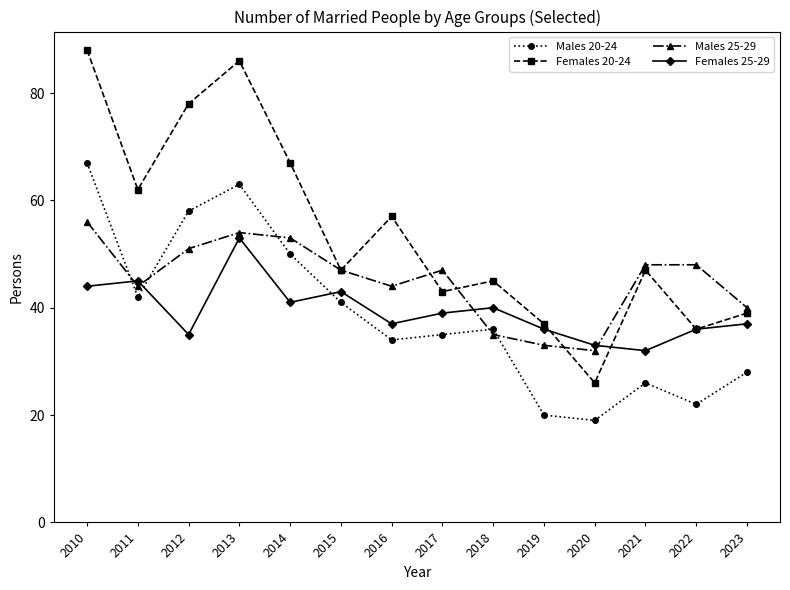

True or false: Females 20-24 has a value of 80 at 2021.

False